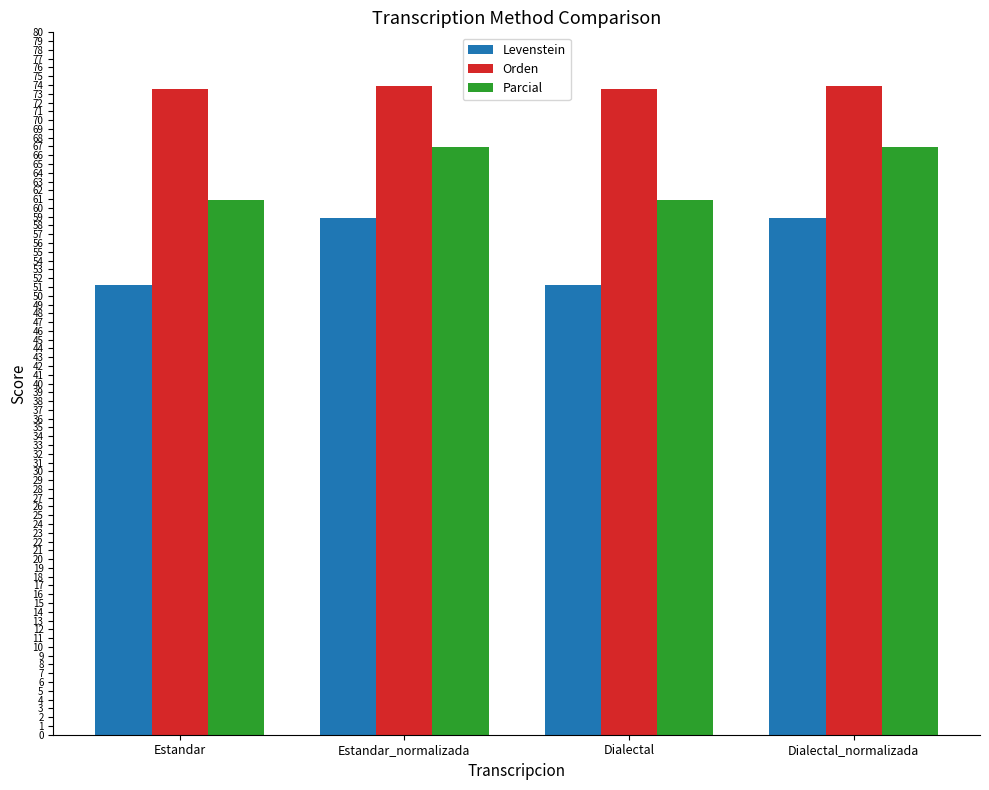

Read the Parcial value at Dialectal_normalizada.

66.9